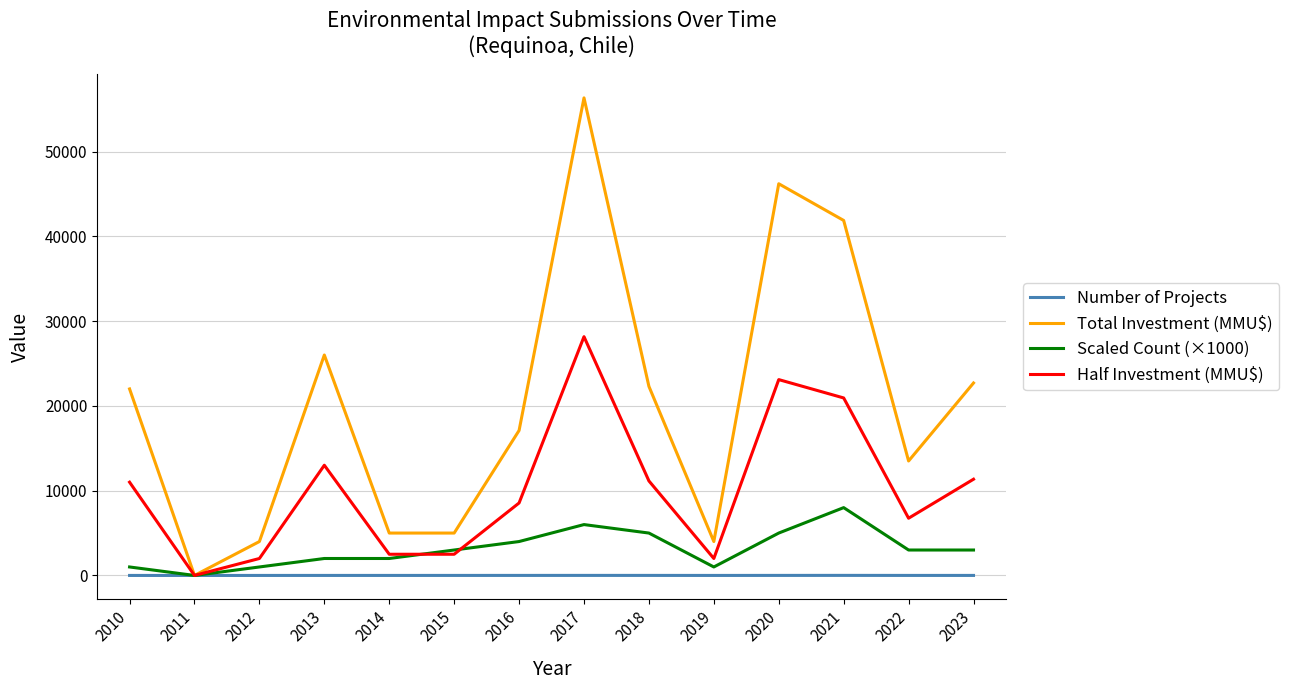

The Total Investment (MMU$) series shows 5000 at 2014. True or false?

True